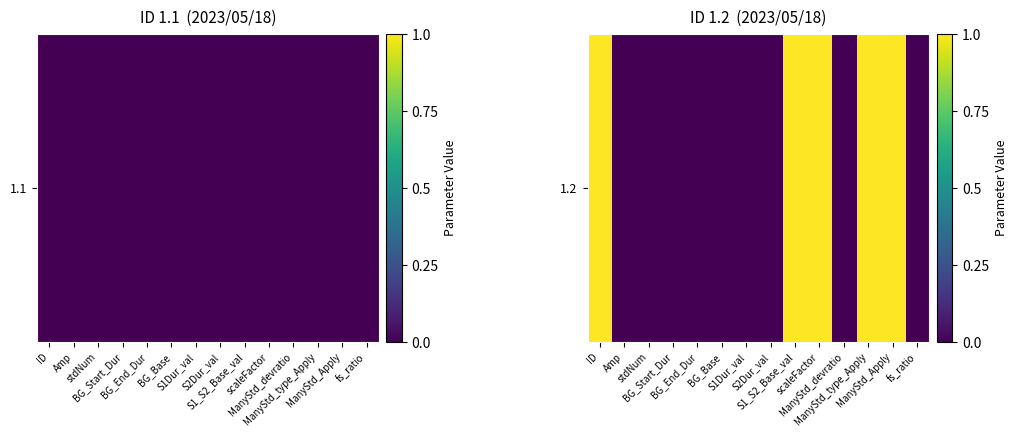

Which has a higher value, BG_End_Dur or stdNum?

BG_End_Dur